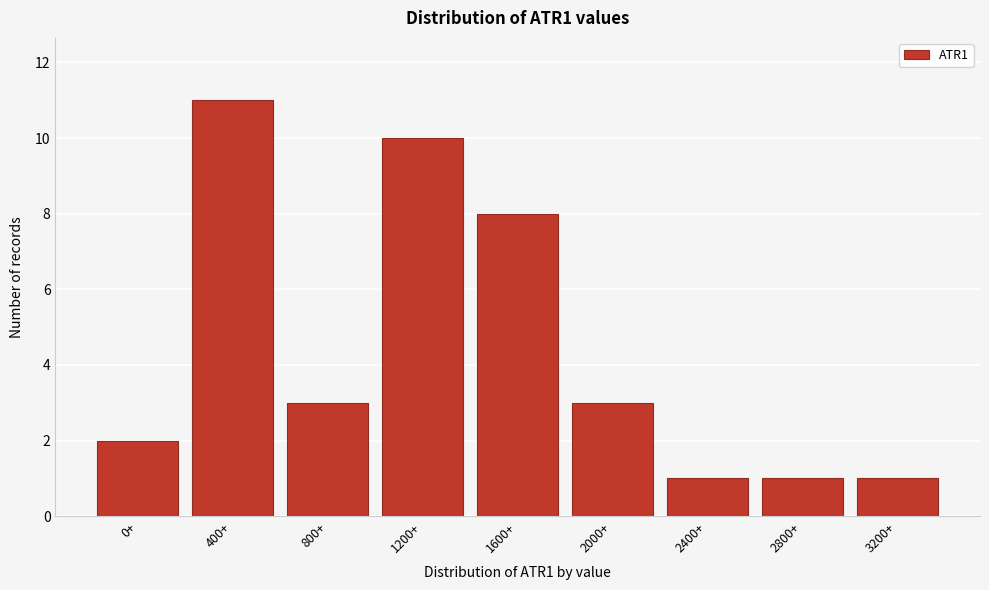

Reading left to right, extract all data points from this chart.

2	11	3	10	8	3	1	1	1